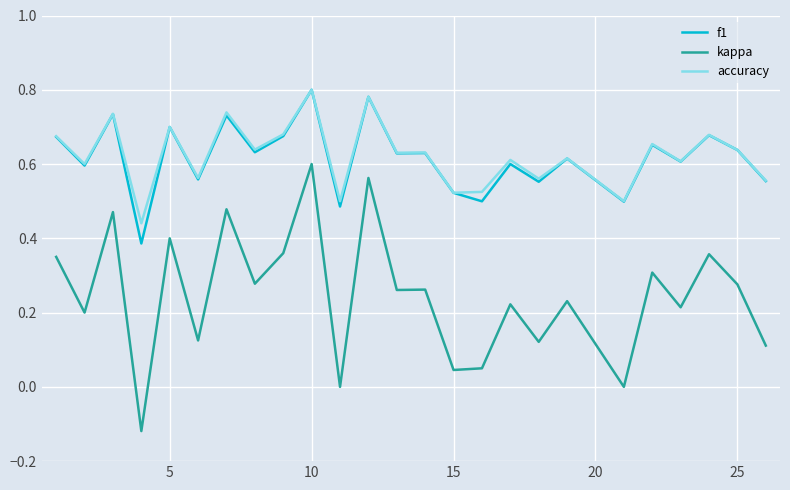

At how many categories does at least one series exceed 0?

25